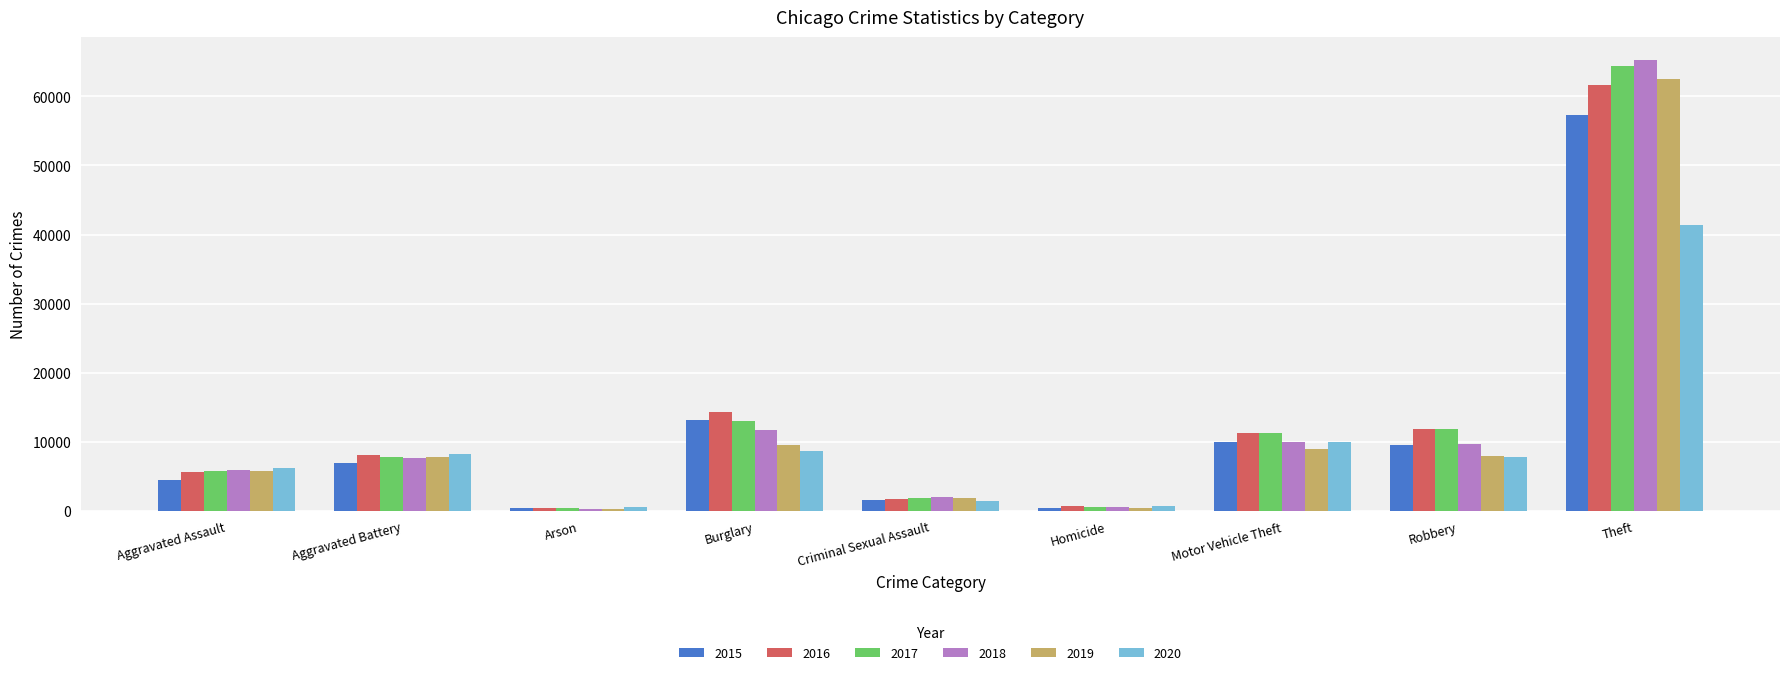

What position from the left is Arson?

3